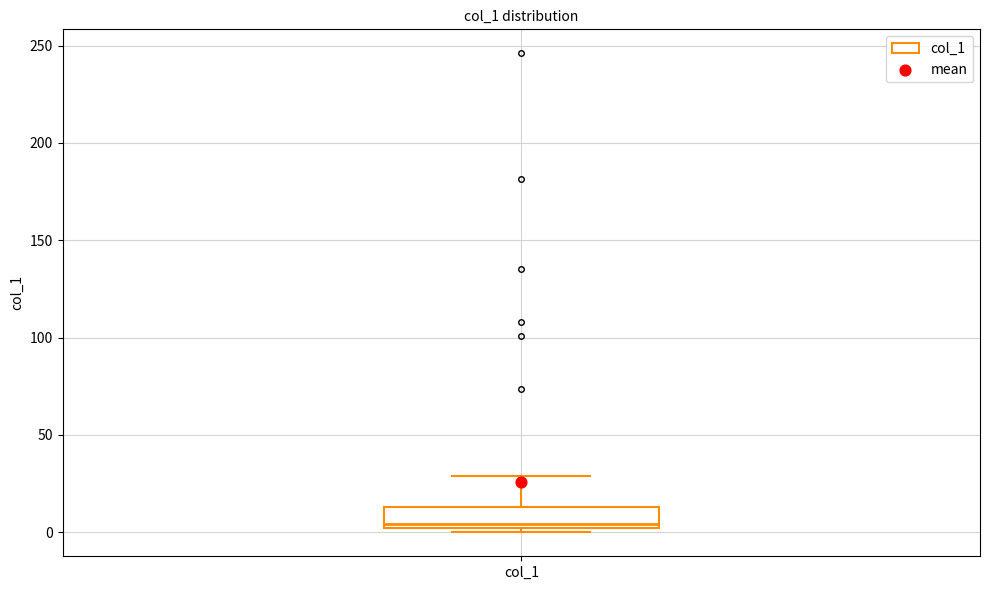

Read this box plot against the y-axis: the position of the median line, the range covered by the box, and the ends of both whiskers. The values are not printed on the chart, so give them approximately, as read against the axis.

median 5, box 0 to 15, whiskers 0 (just below the box's lower edge) to 30